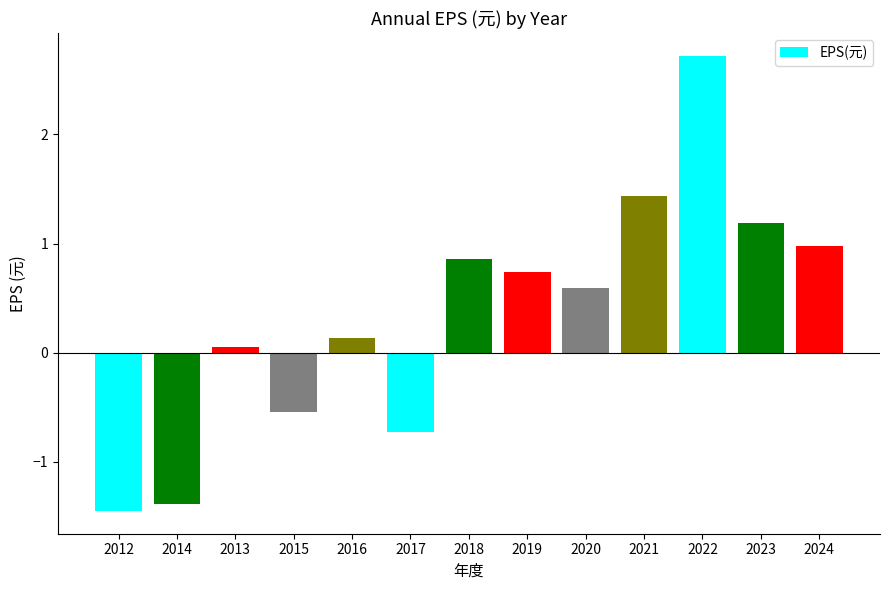

Rank the categories by value from highest to lowest.

2022, 2021, 2023, 2024, 2018, 2019, 2020, 2016, 2013, 2015, 2017, 2014, 2012